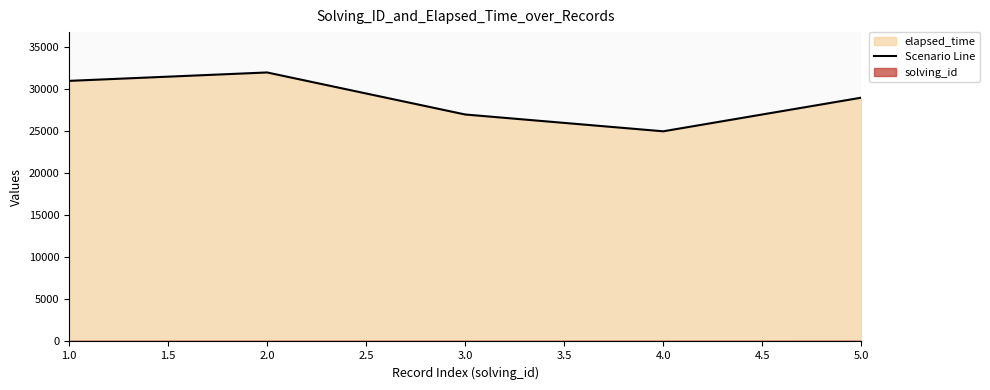

What is the difference between the second highest and second lowest values in the Scenario Line series?

4000